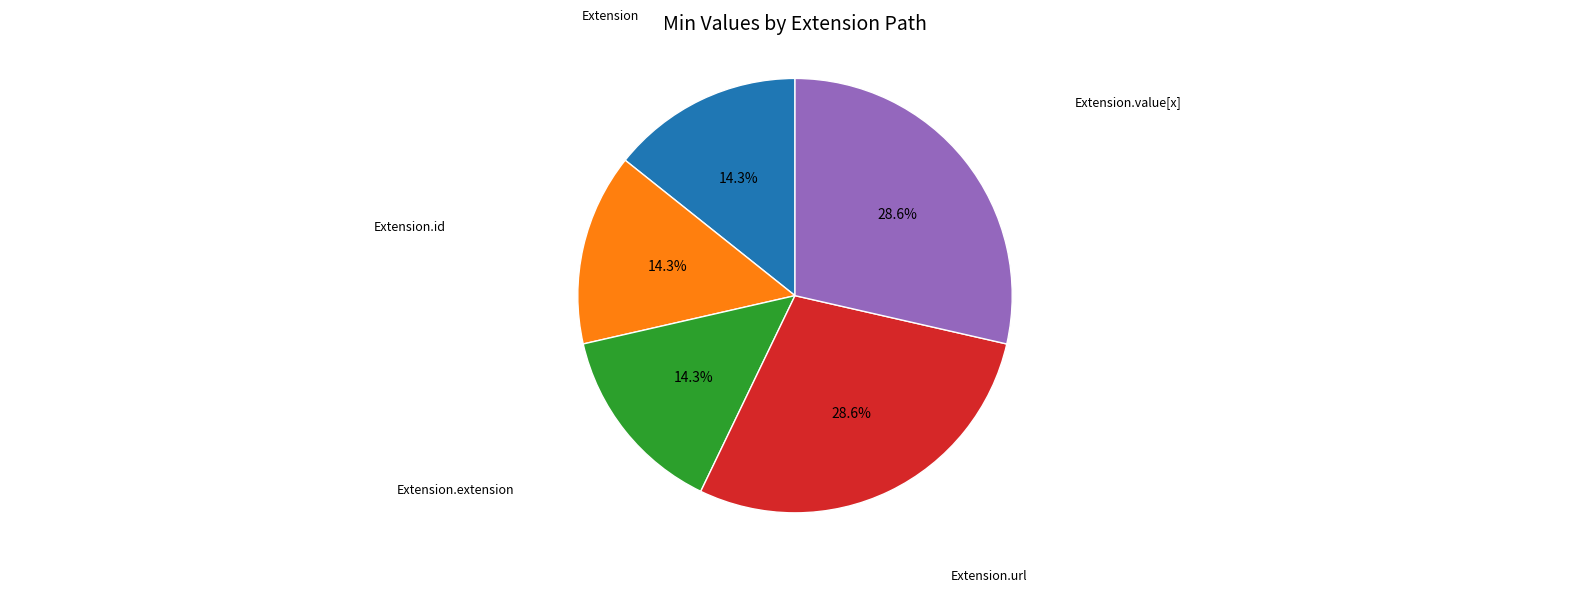

Is there any slice that represents more than half of the pie?

No